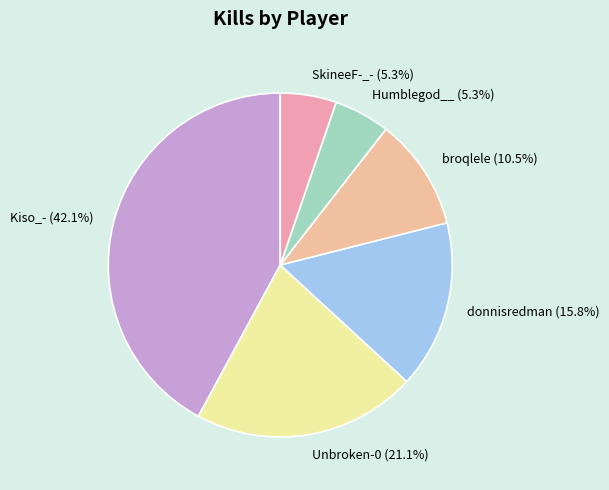

How much of the chart is everything except SkineeF-_- (5.3%)?

94.7%